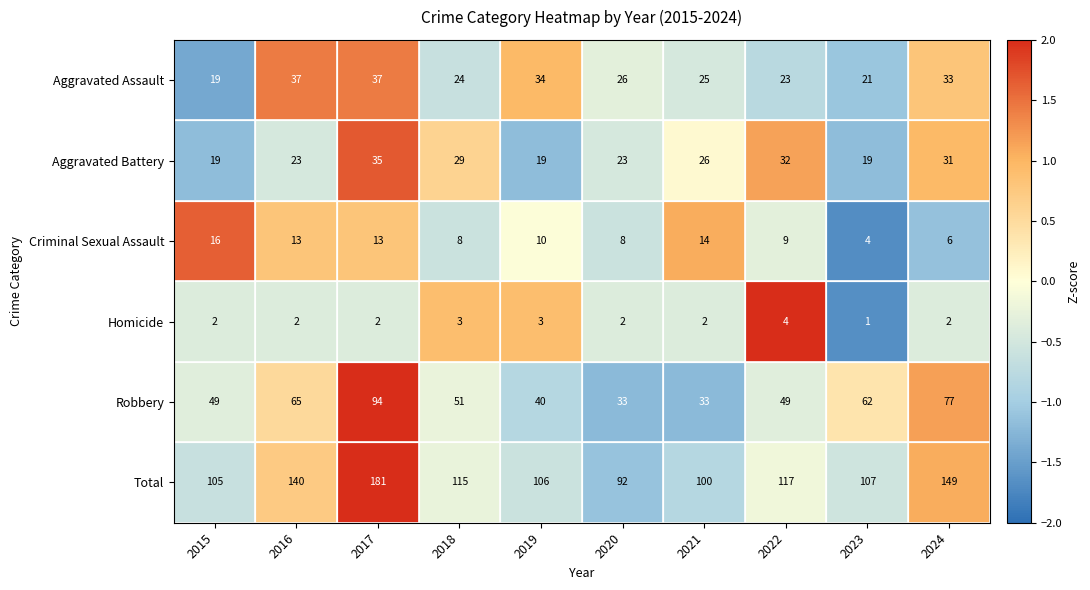

Where is Aggravated Battery nearest to the value 27?

2021